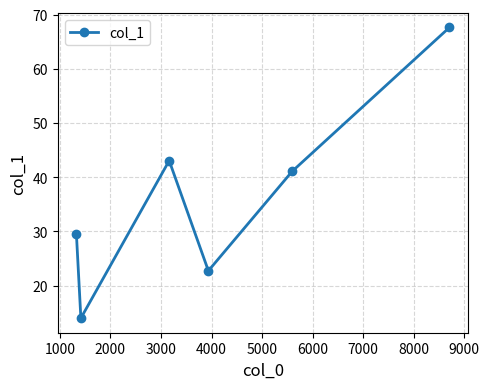

True or false: the data has more than 0 interior local peaks.

True